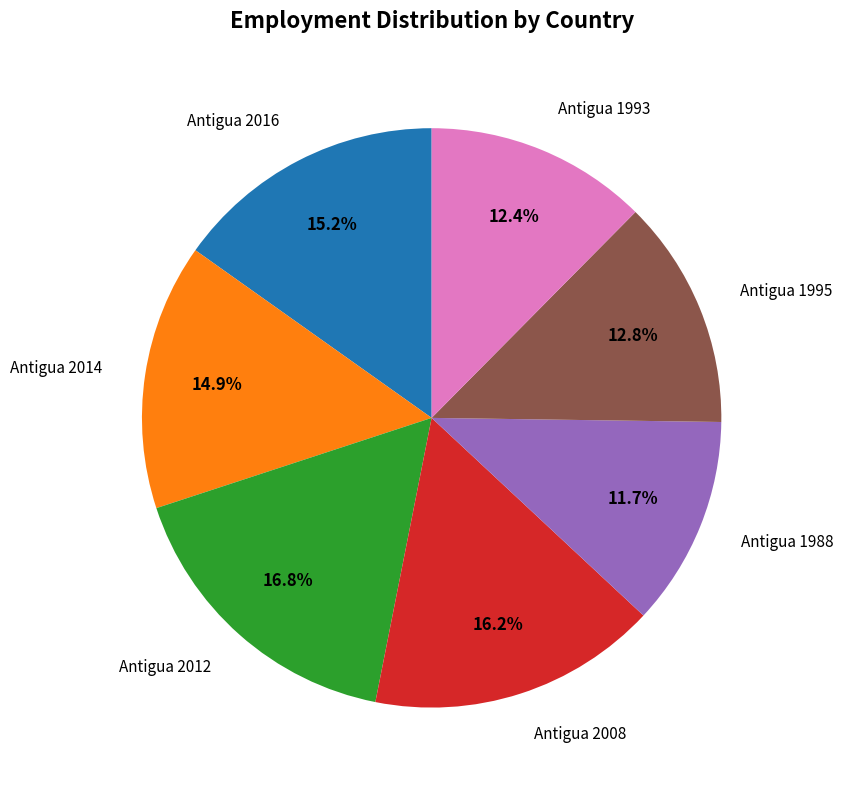

Is there a majority slice in this chart?

No